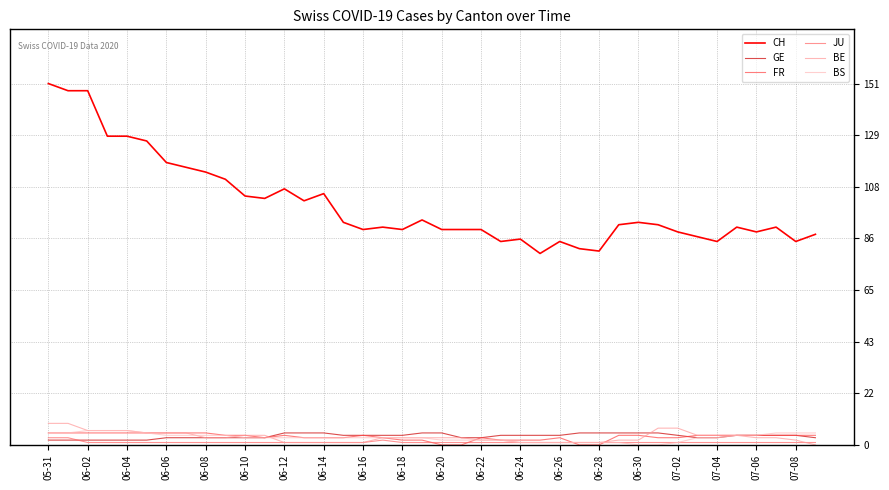

What are all the series names shown in the legend?

CH, GE, FR, JU, BE, BS